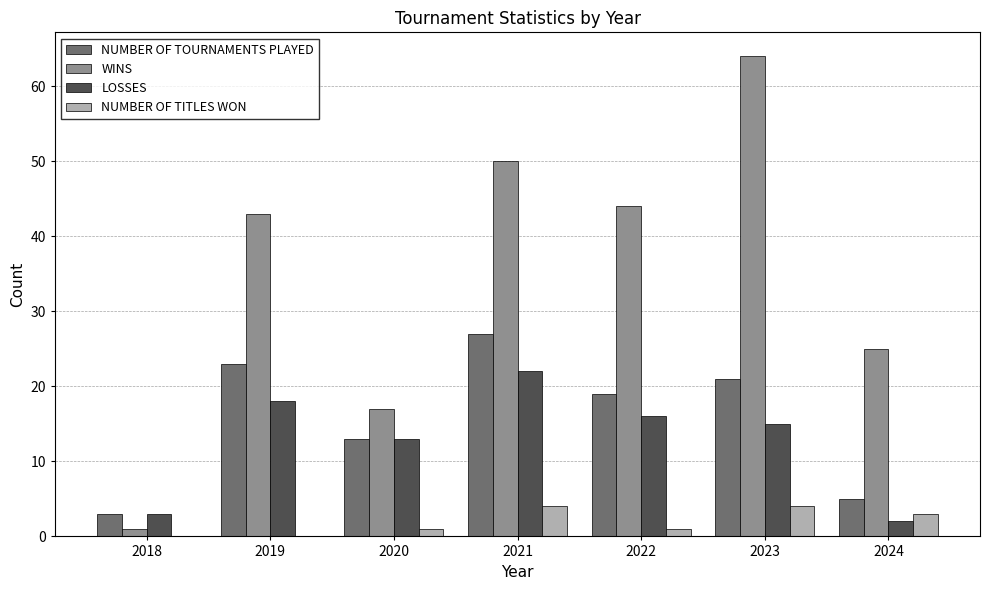

Are the bars horizontal?

No